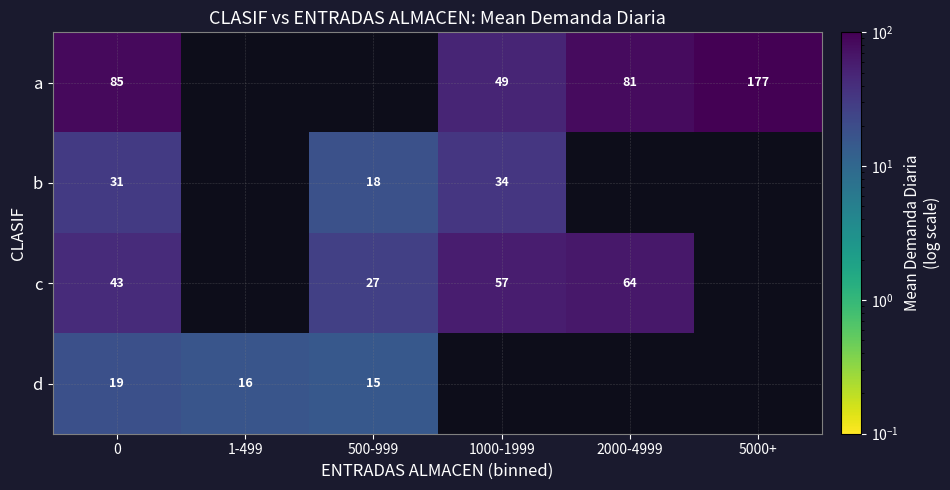

Rank the series at 0 from highest to lowest value.

a, c, b, d